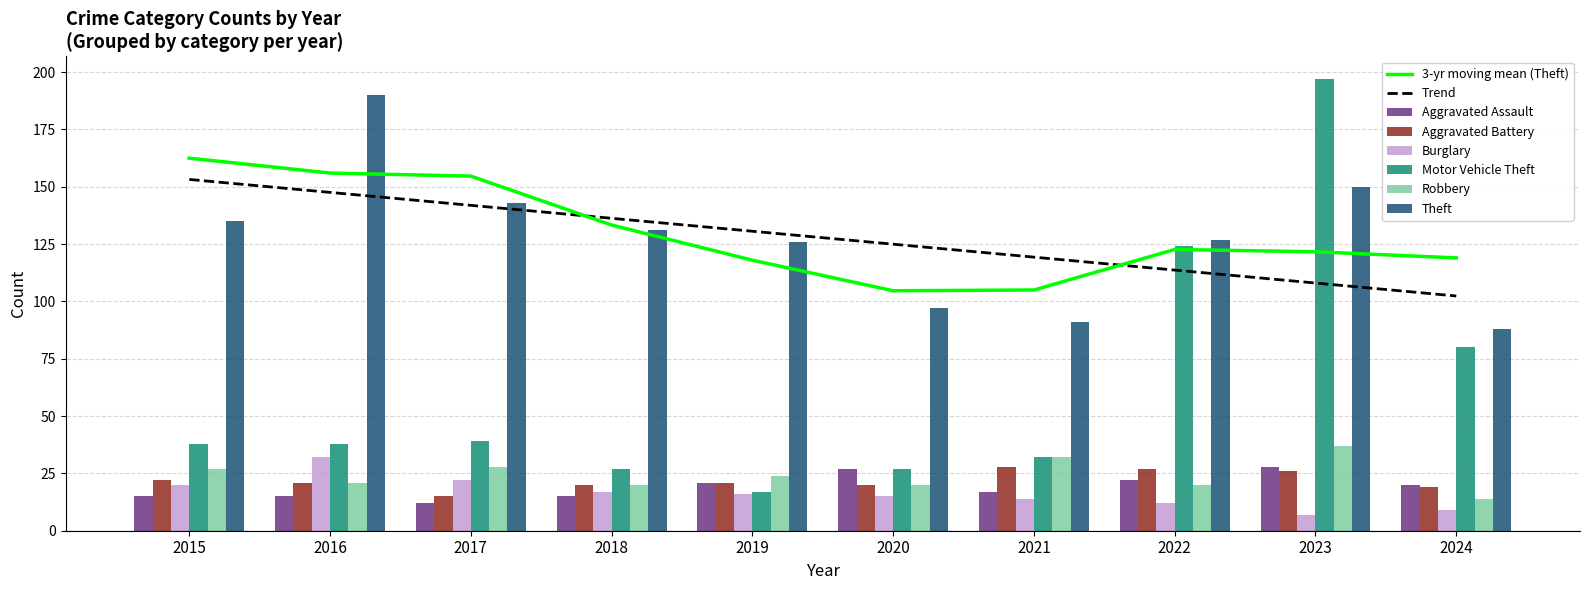

The Motor Vehicle Theft series shows 39 at 2017. True or false?

True